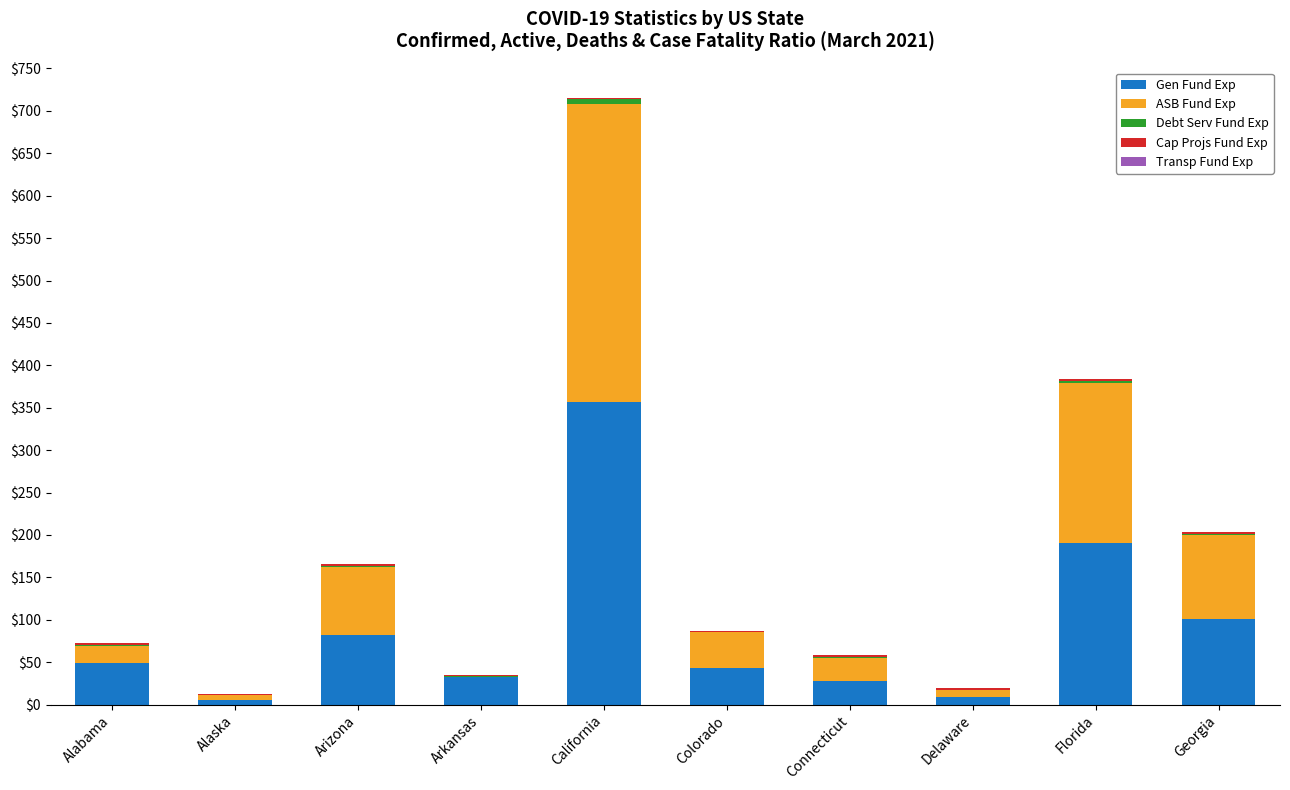

The value of Gen Fund Exp at Georgia is 159.6. True or false?

False